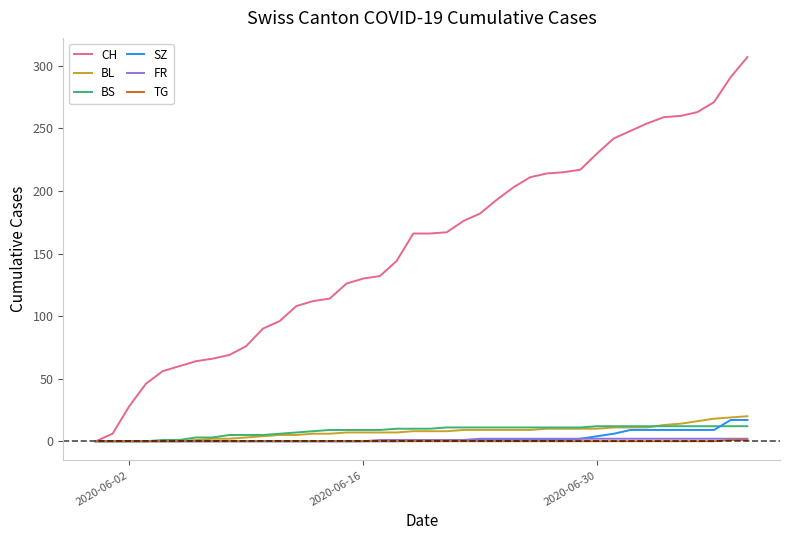

Which series has the largest total across all categories?

CH